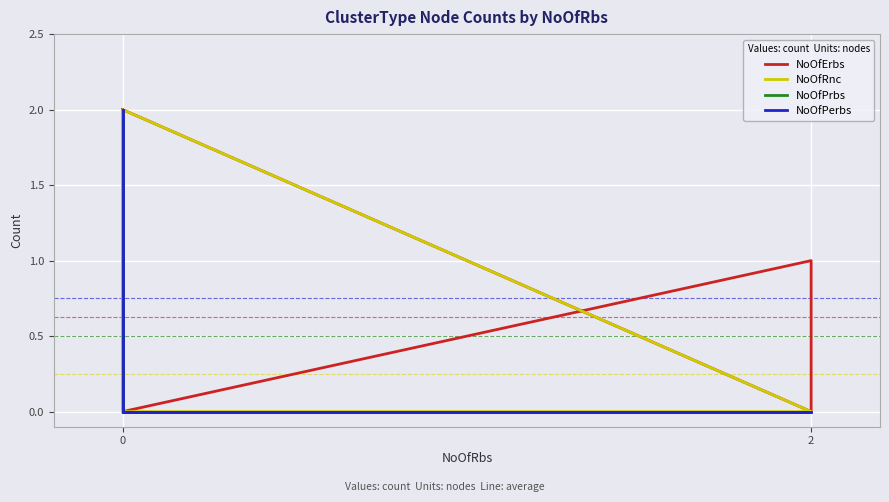

Which series has the largest total across all categories?

NoOfPerbs